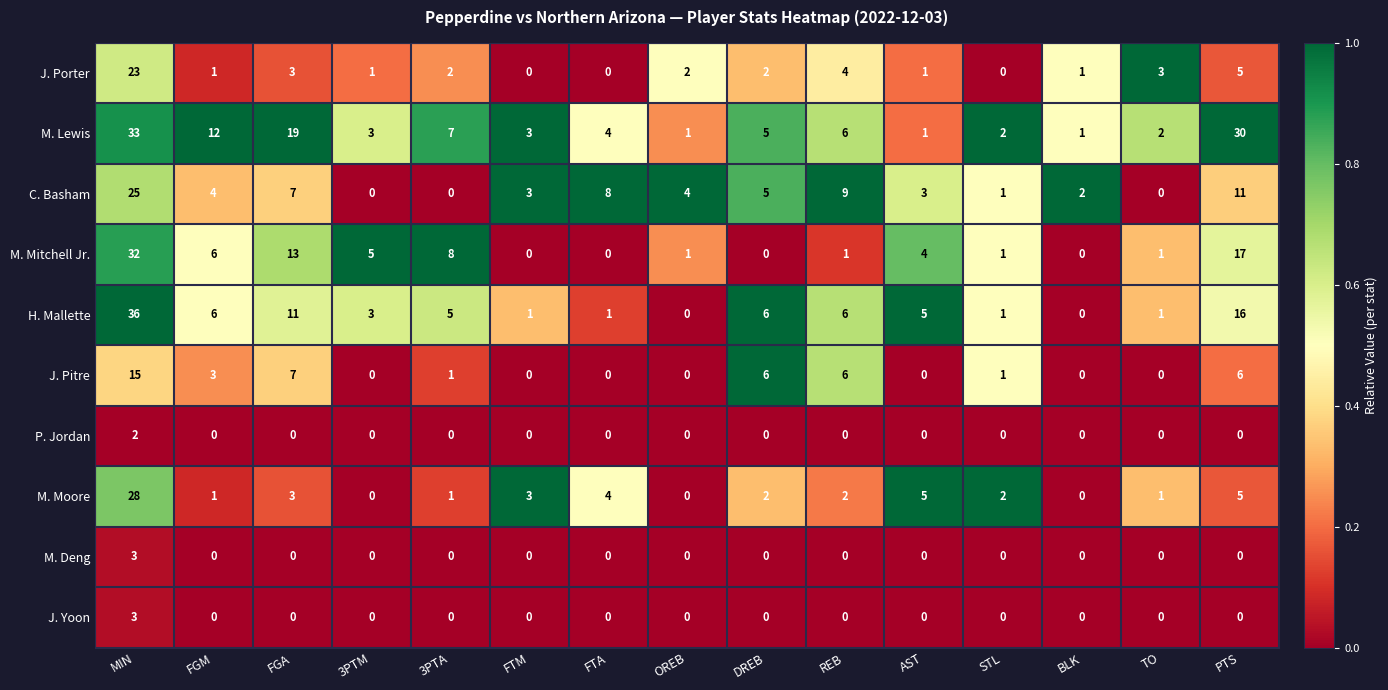

What is the average value of the M. Mitchell Jr. series?

6